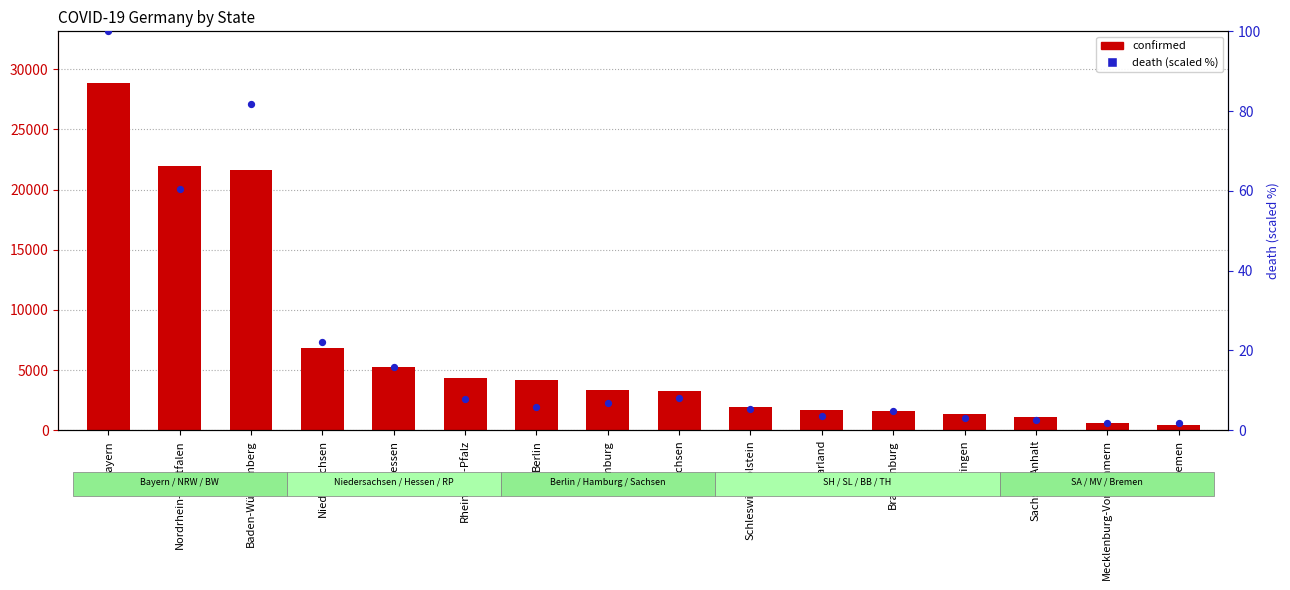

Which series has the largest Y range (max minus min)?

confirmed